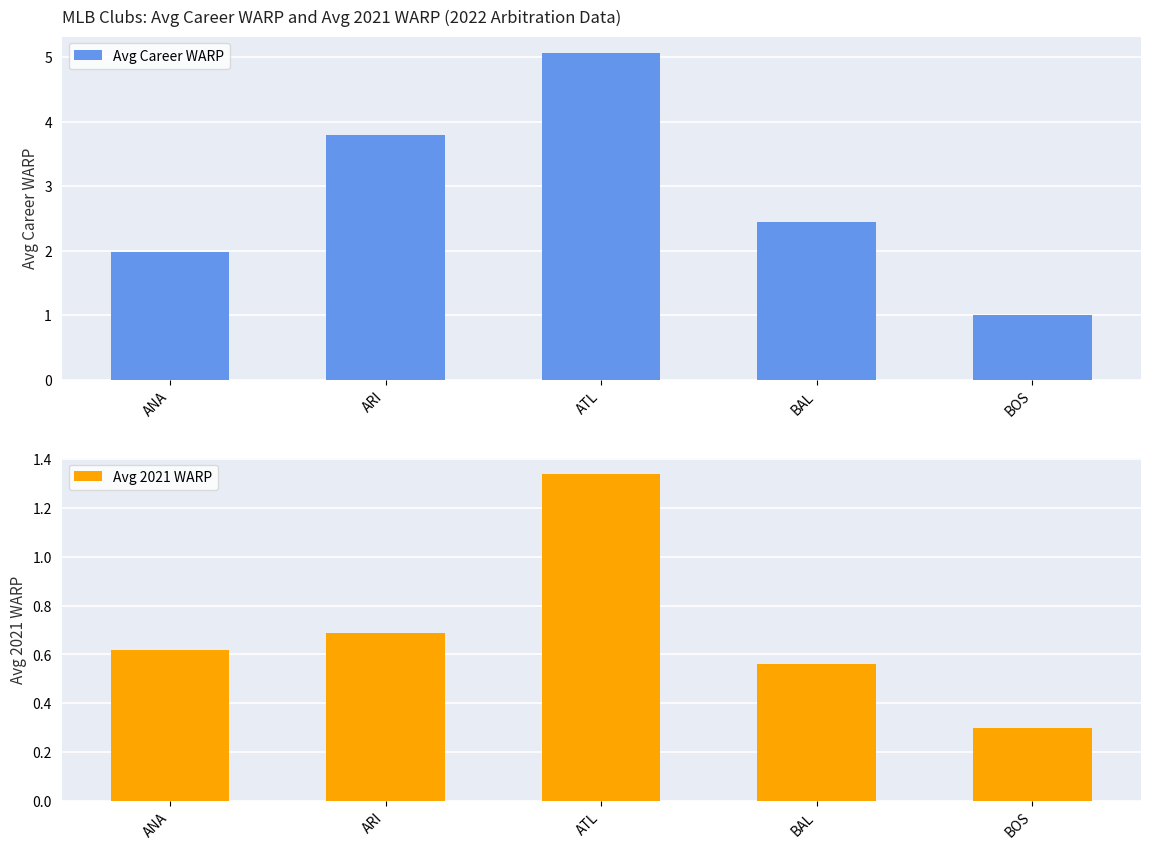

Is it true that Avg Career WARP equals 5.2 at ARI?

False